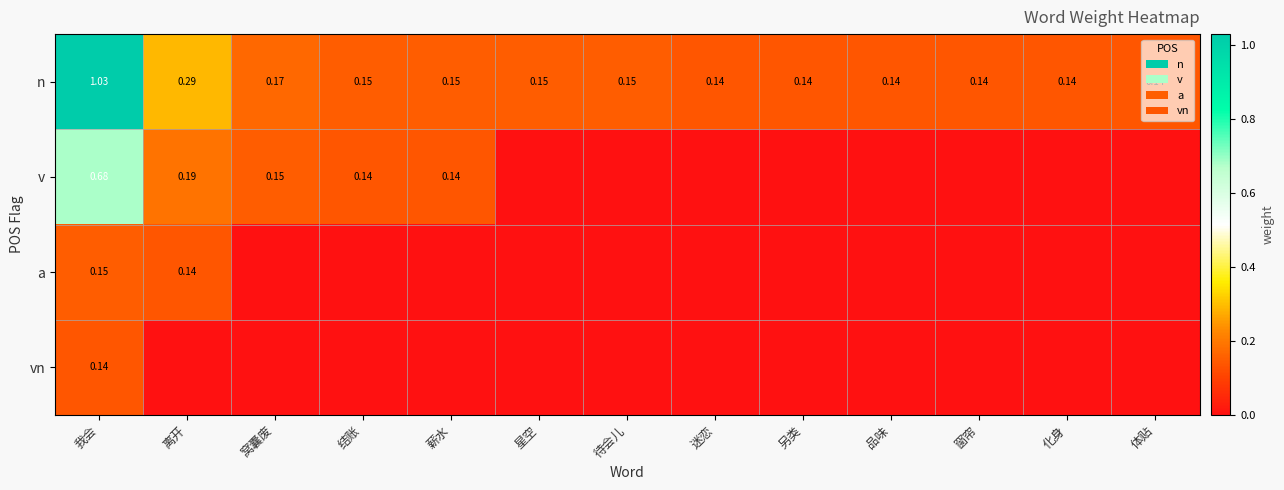

How many data points does each series have?

13